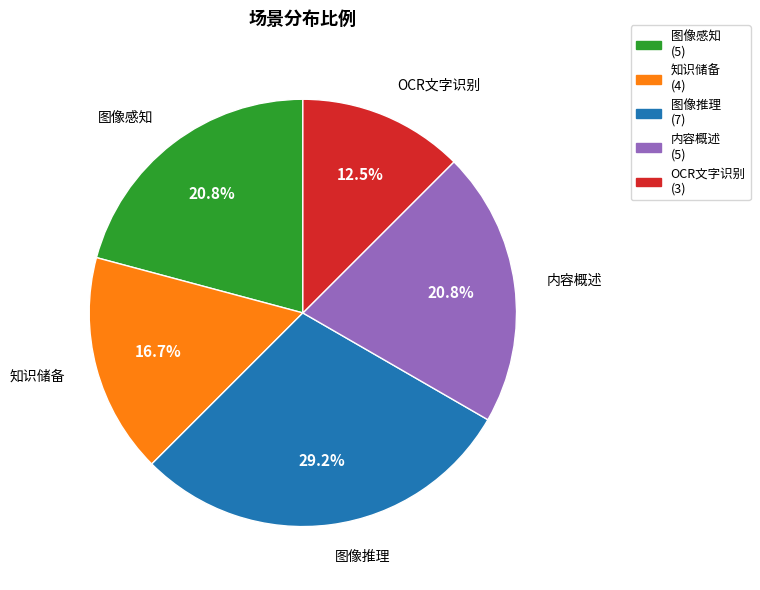

How many slices are in this pie chart?

5